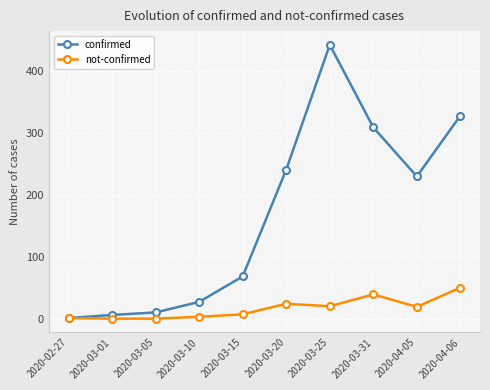

At which label does confirmed reach its peak?

2020-03-25